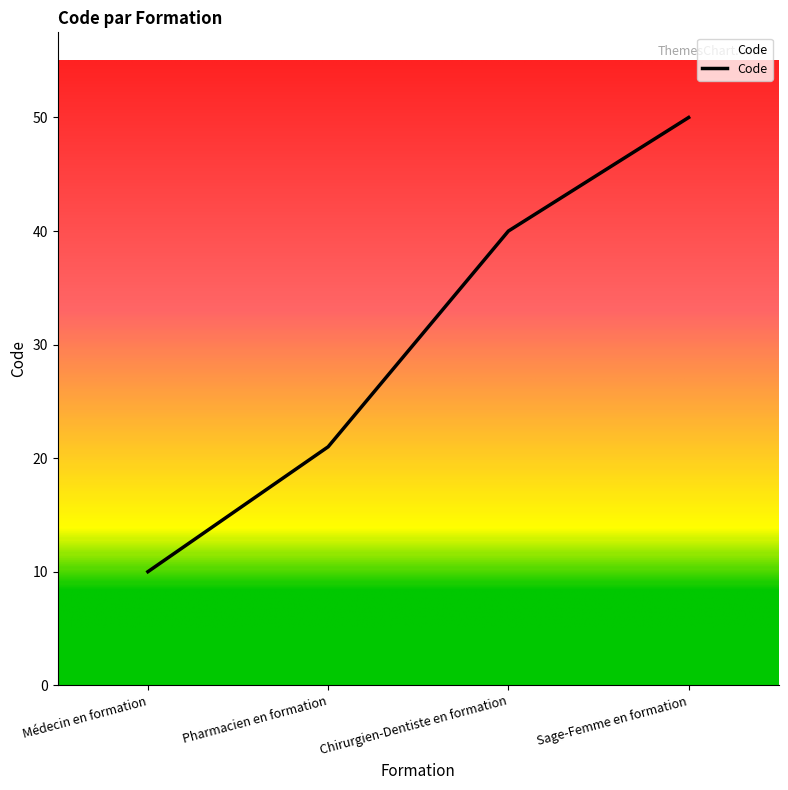

What position from the left is Chirurgien-Dentiste en formation?

3